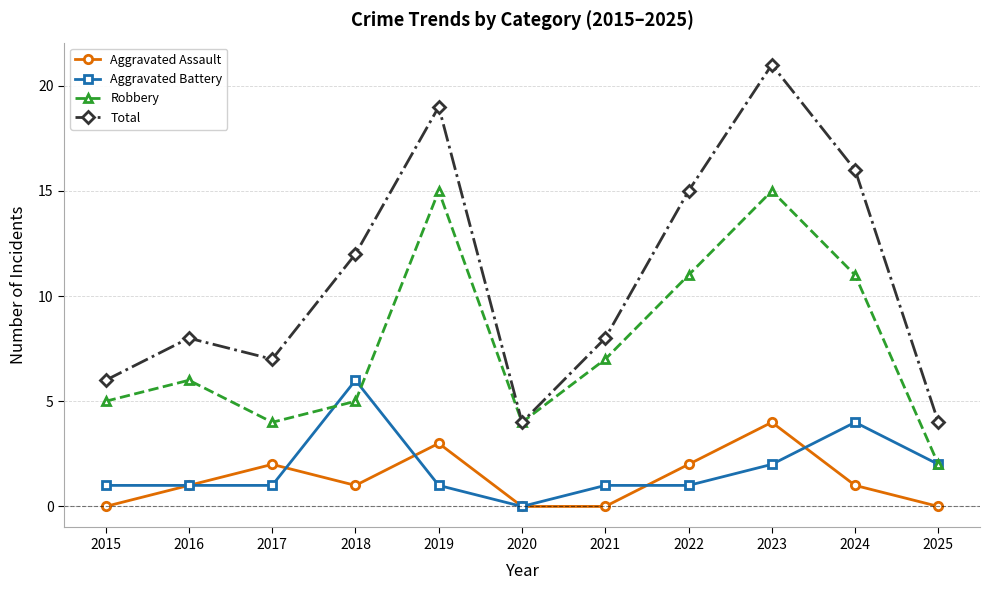

What are all the series names shown in the legend?

Aggravated Assault, Aggravated Battery, Robbery, Total